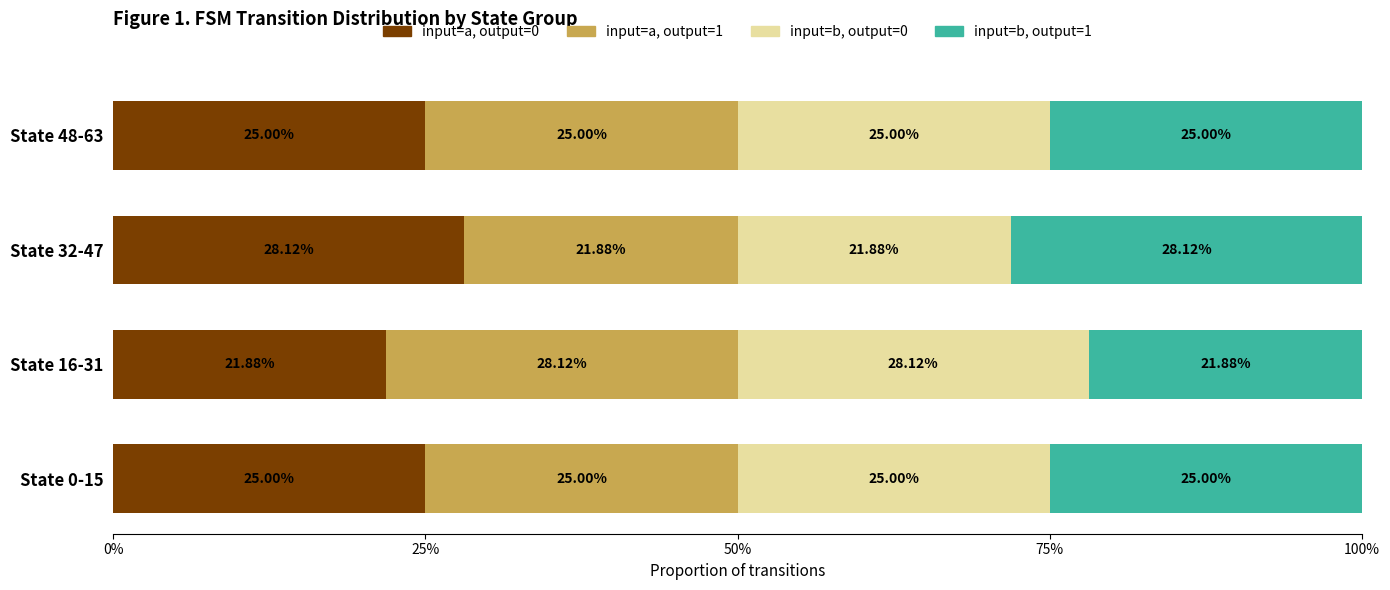

What is the sum of all input=a, output=0 values?

100.0